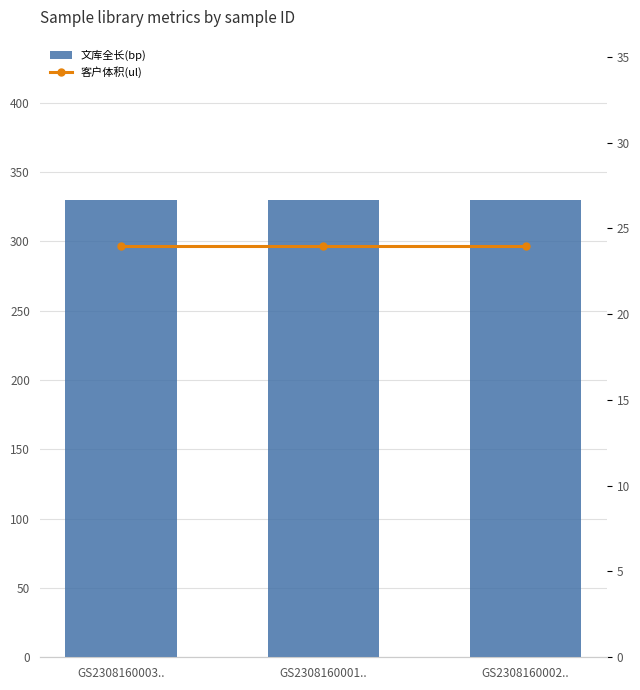

Rank the series at GS2308160002.. from highest to lowest value.

文库全长(bp), 客户体积(ul)